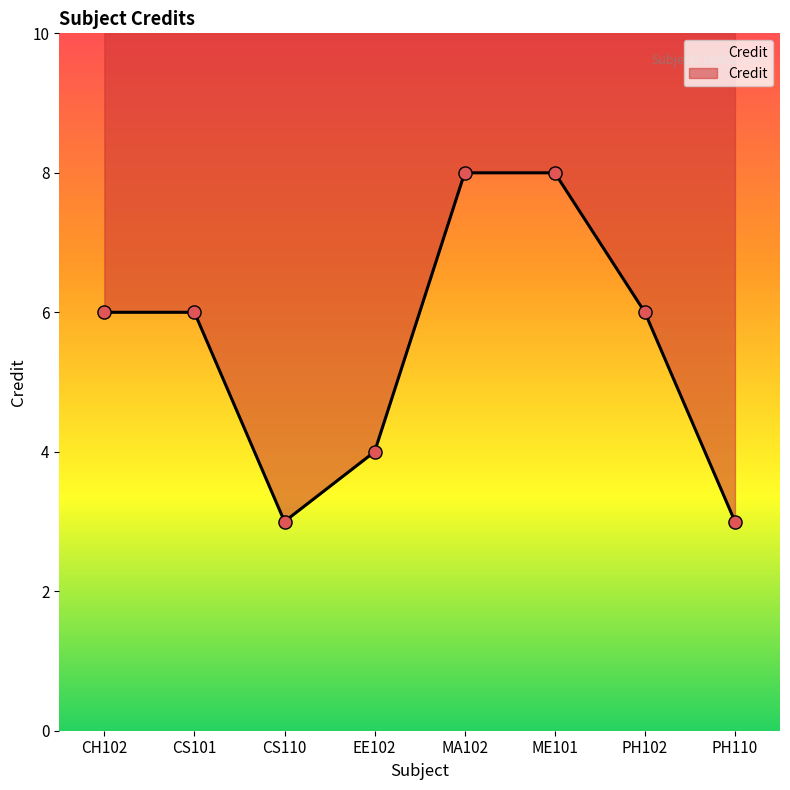

Which has a higher value, EE102 or ME101?

ME101